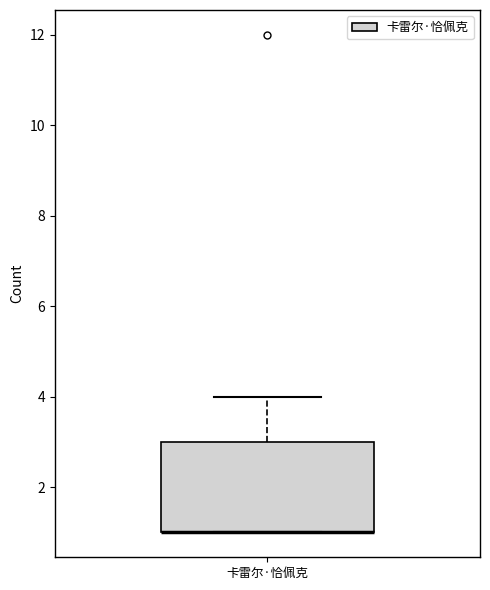

Transcribe this box plot: give where the median line is, the range the box spans, and where the two whiskers end, as read against the y-axis. The values are not printed on the chart, so give them approximately, as read against the axis.

median 1 (drawn on the box's lower edge), box 1 to 3, whiskers 1 to 4